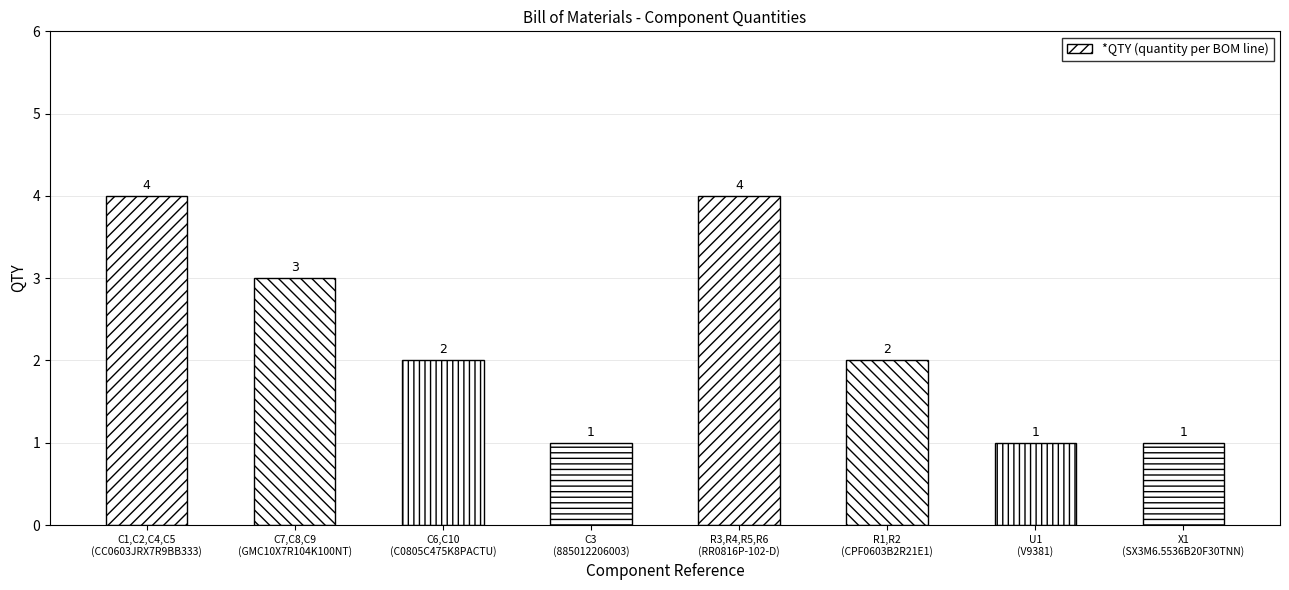

Does the chart contain stacked bars?

No